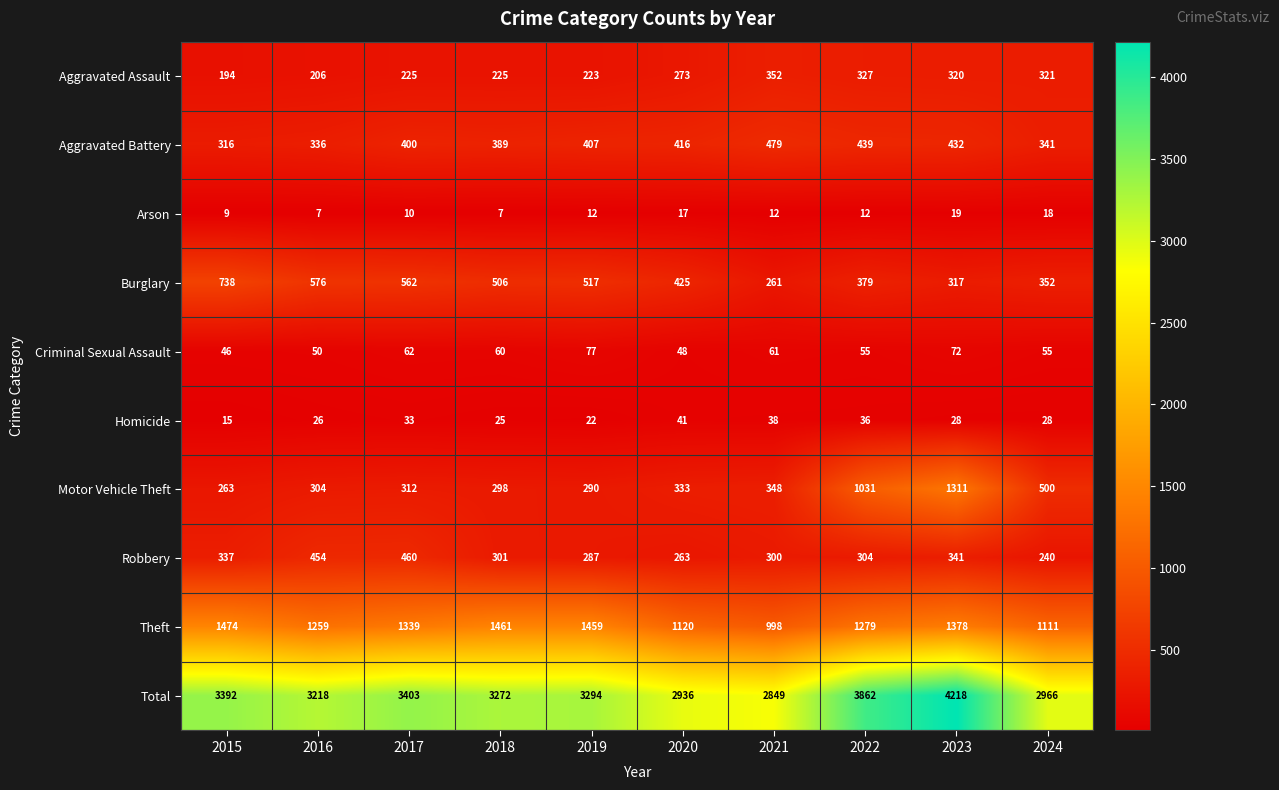

Which category has the lowest value in the Burglary series?

2021